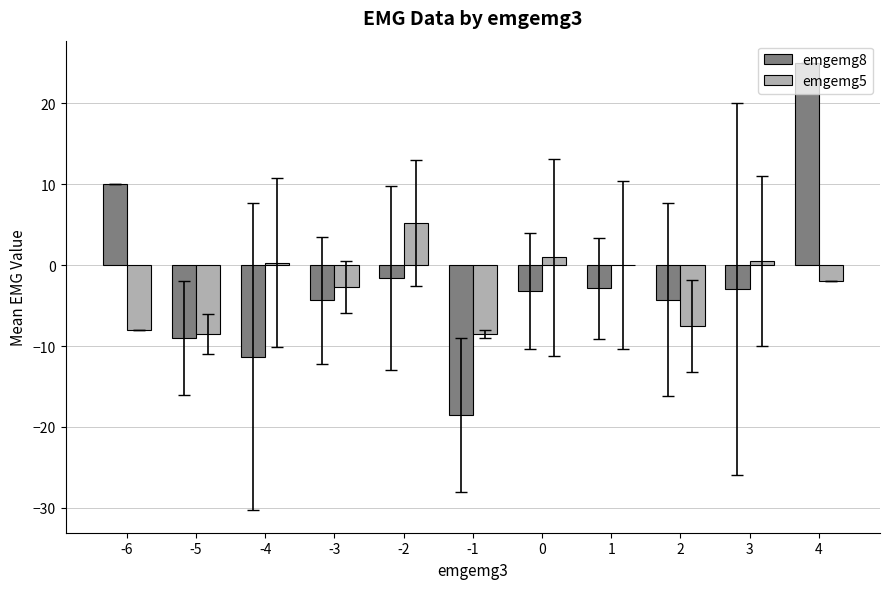

Count the number of data series in this chart.

2